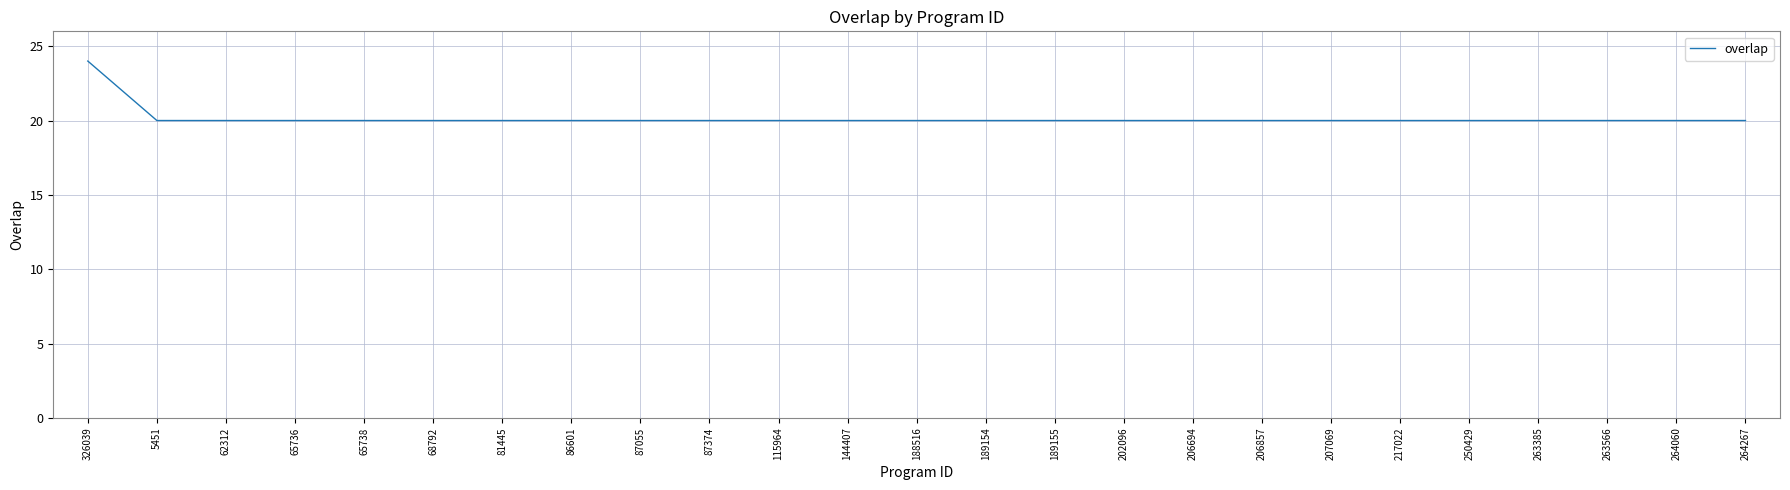

What is the maximum value shown in the chart?

24